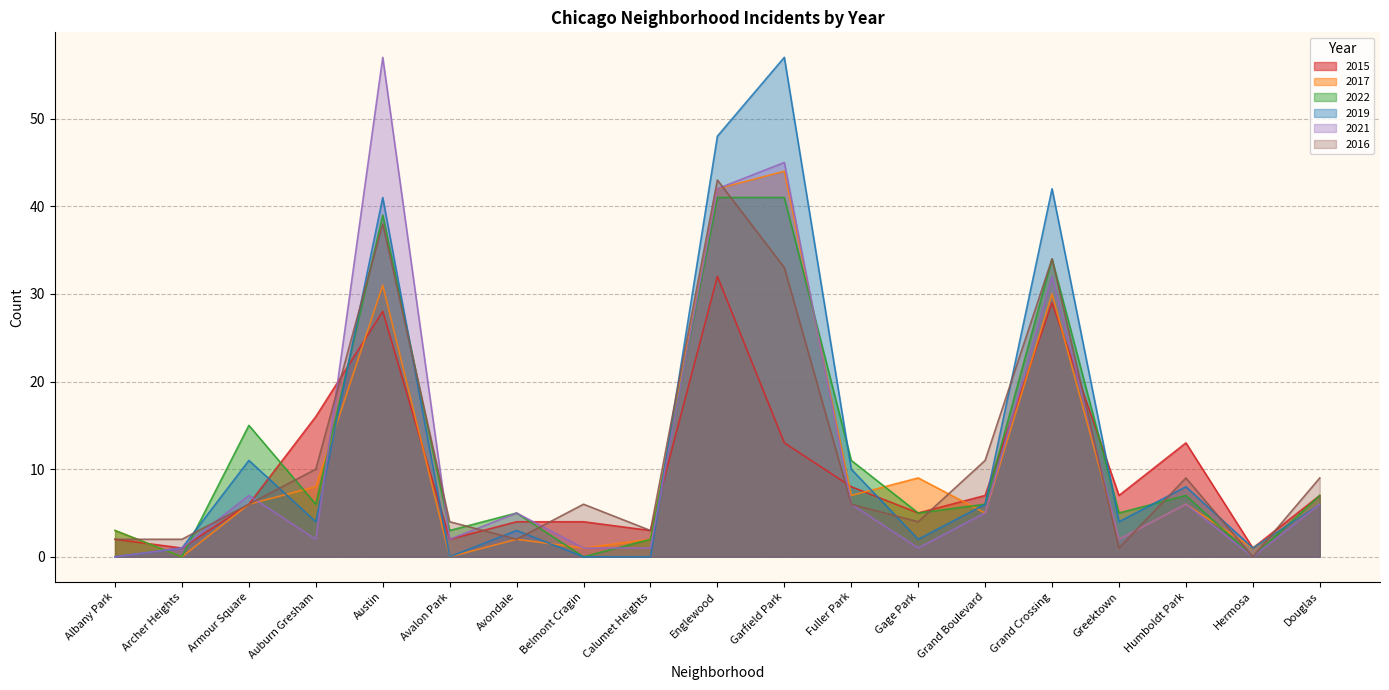

Is the value of 2015 at Douglas greater than the value of 2022 at Gage Park?

Yes